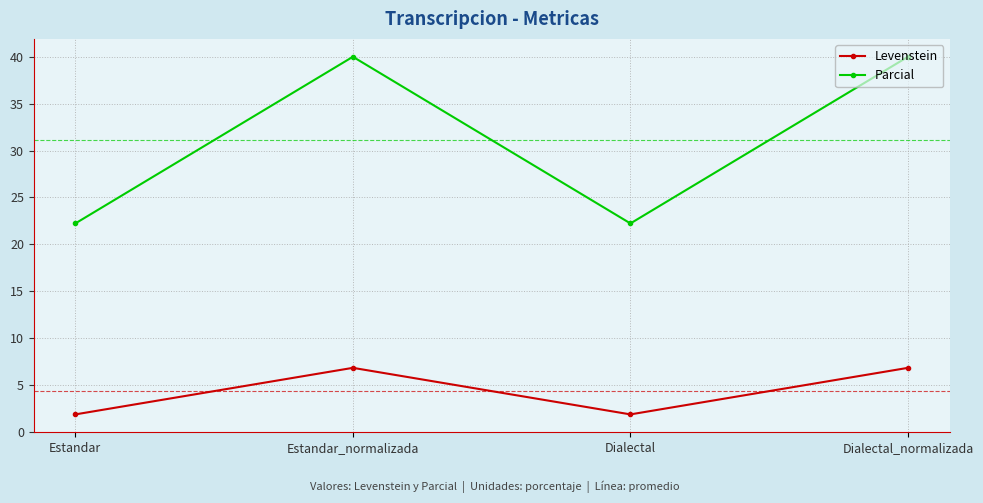

How many values in the Parcial series are below 40?

2